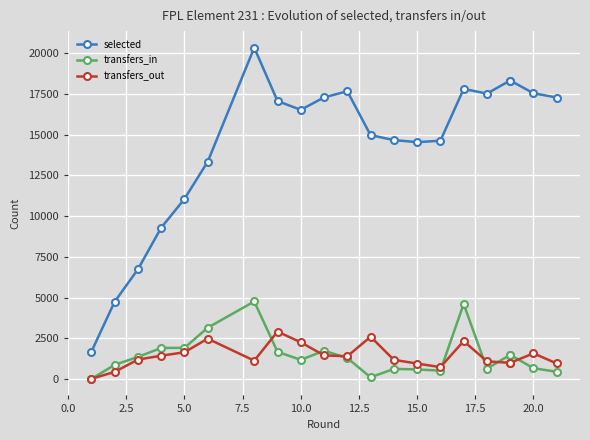

What are all the series names shown in the legend?

selected, transfers_in, transfers_out